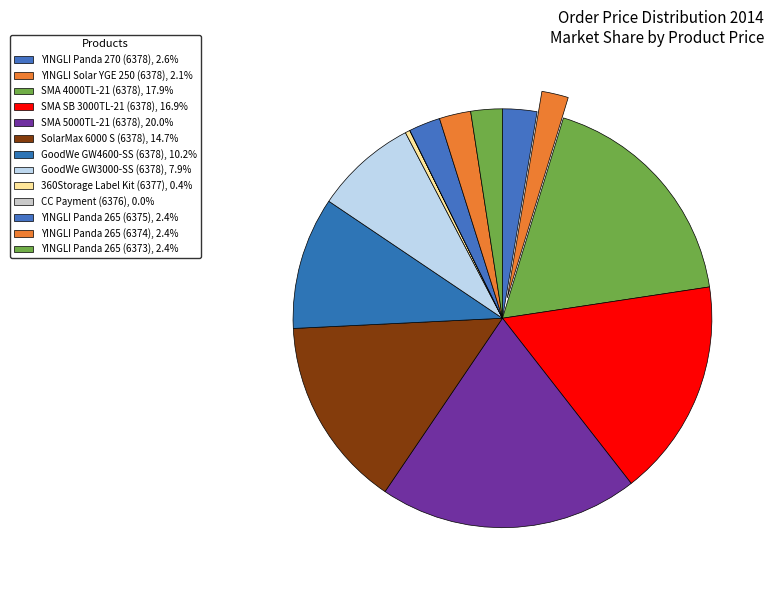

What is the smallest slice in the pie chart?

CC Payment (6376)